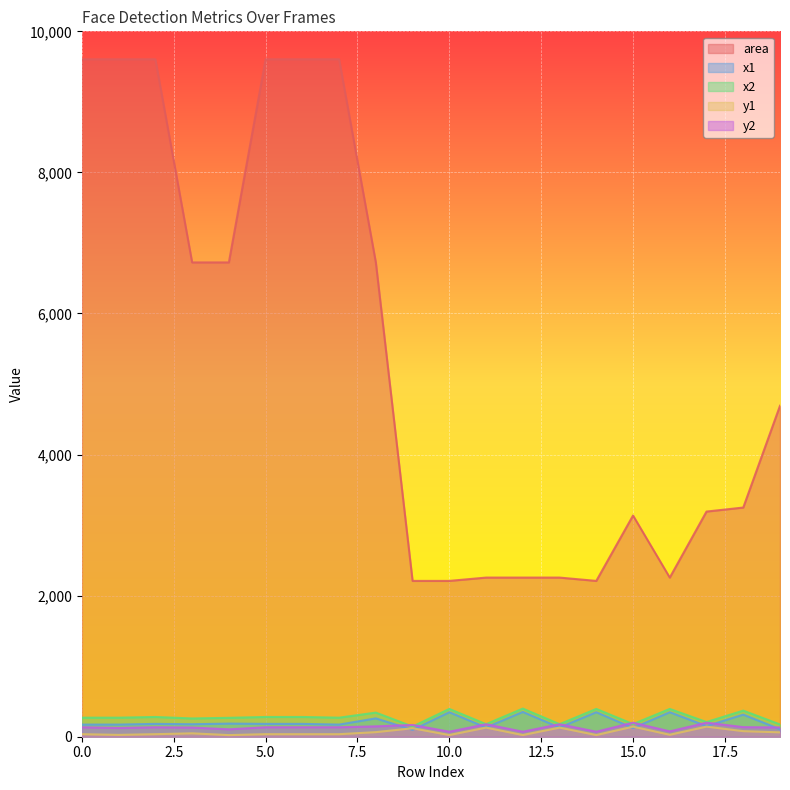

In area, how many points are lower than both neighbors (excluding endpoints)?

2